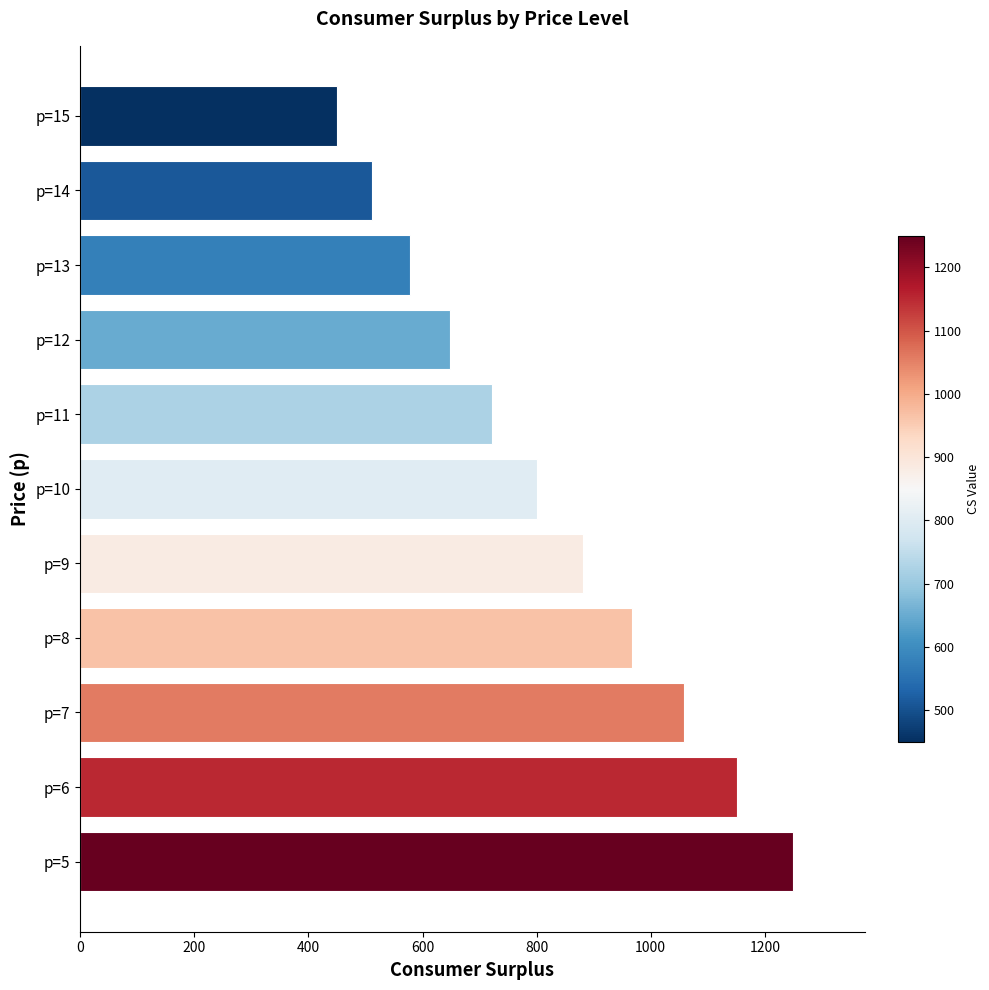

What is the average value?

820